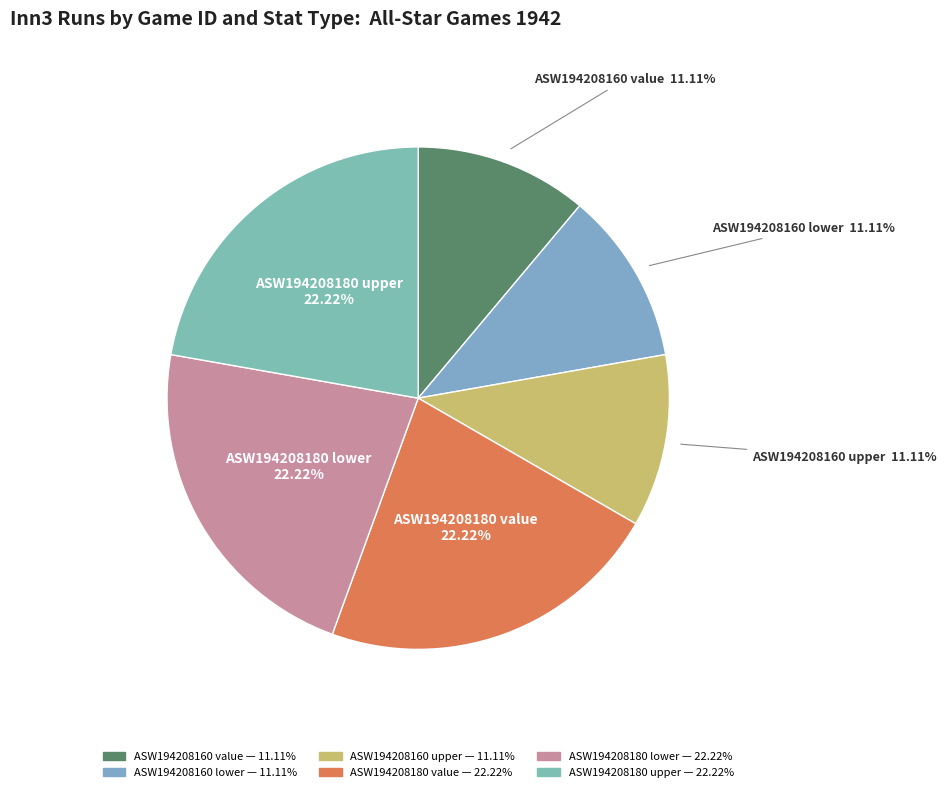

To the nearest percent, what is the difference between the ASW194208160 upper and ASW194208180 upper slice percentages?

11%